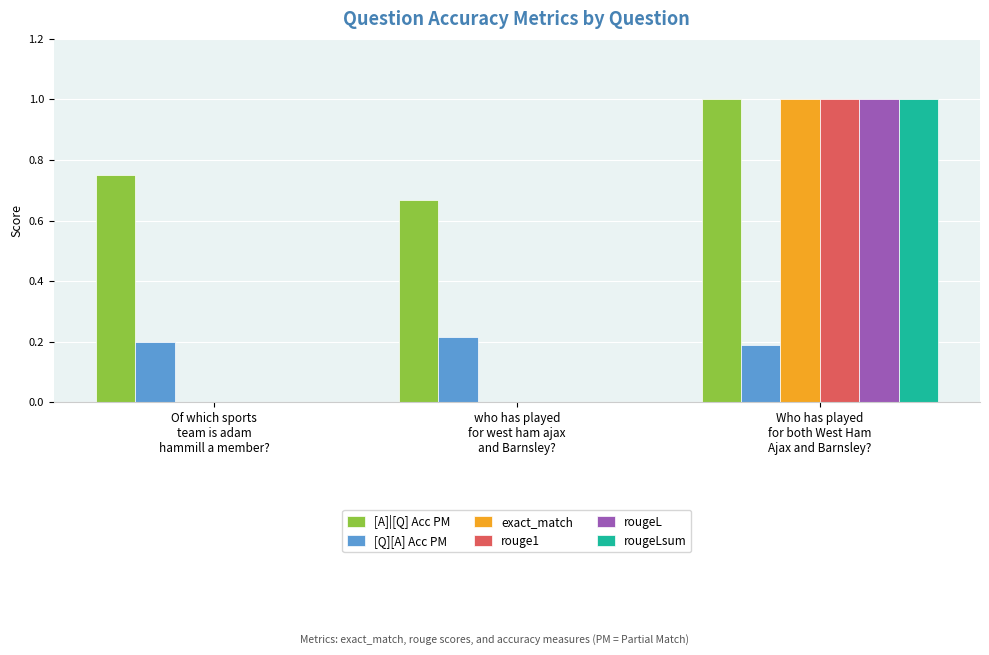

At which label does [Q][A] Acc PM reach its peak?

who has played
for west ham ajax
and Barnsley?